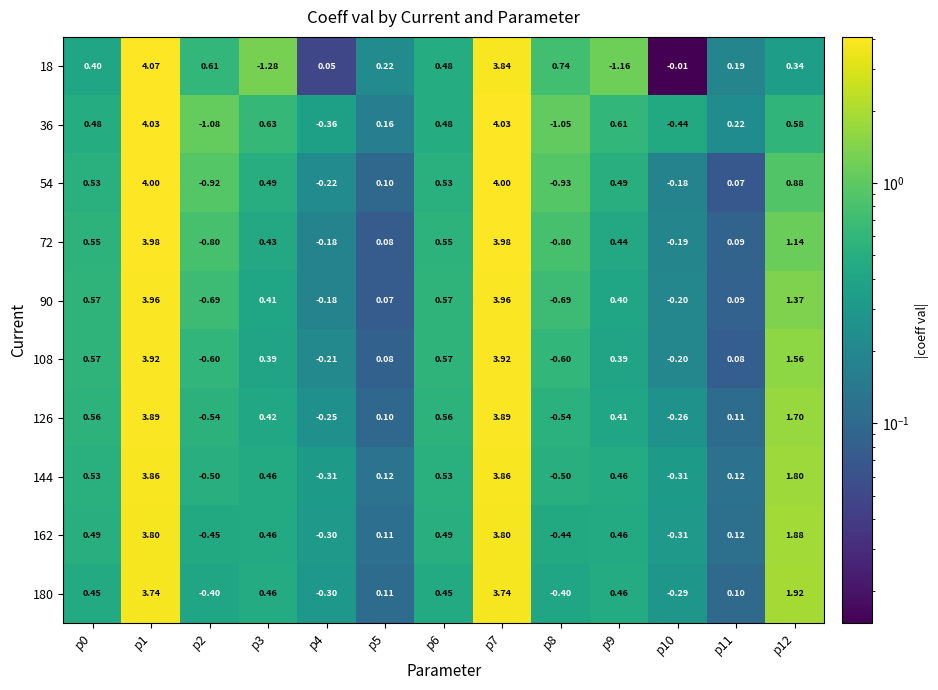

Is the value of 54 at p9 greater than the value of 144 at p3?

Yes